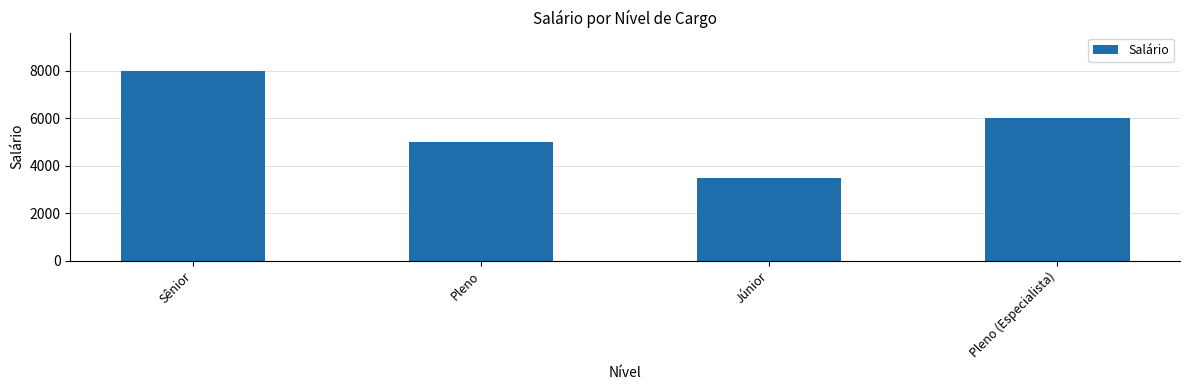

How many values are between 5000 and 8000?

3